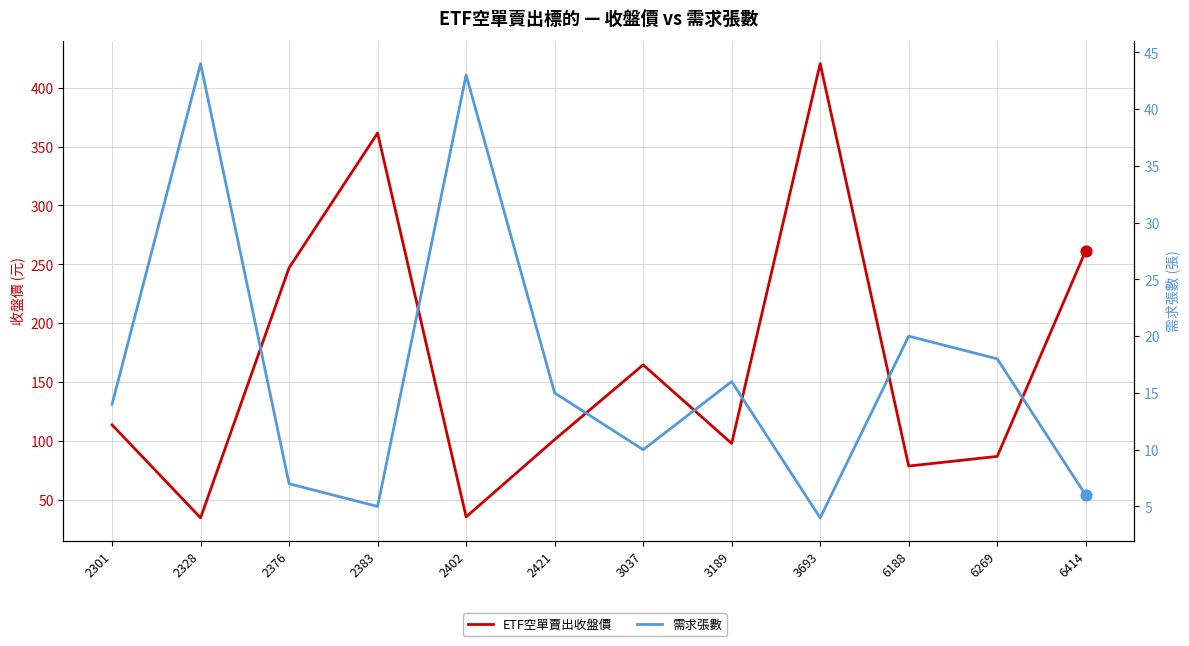

What are all the series names shown in the legend?

ETF空單賣出收盤價, 需求張數